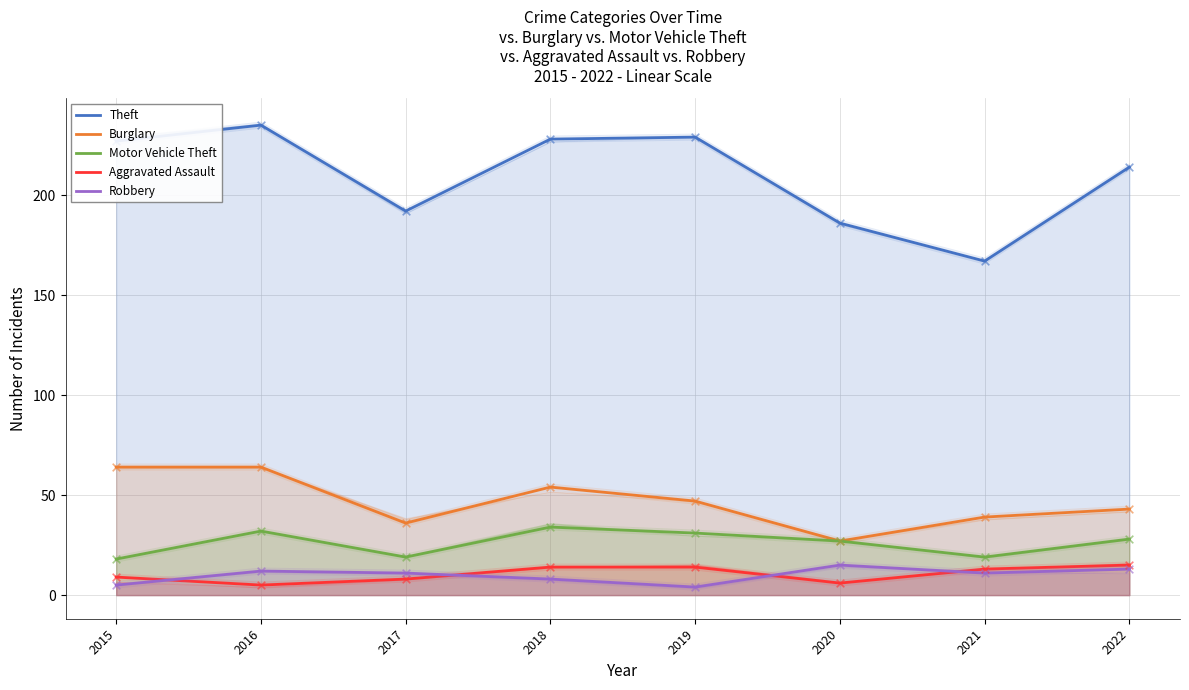

At how many categories does at least one series exceed 78?

8